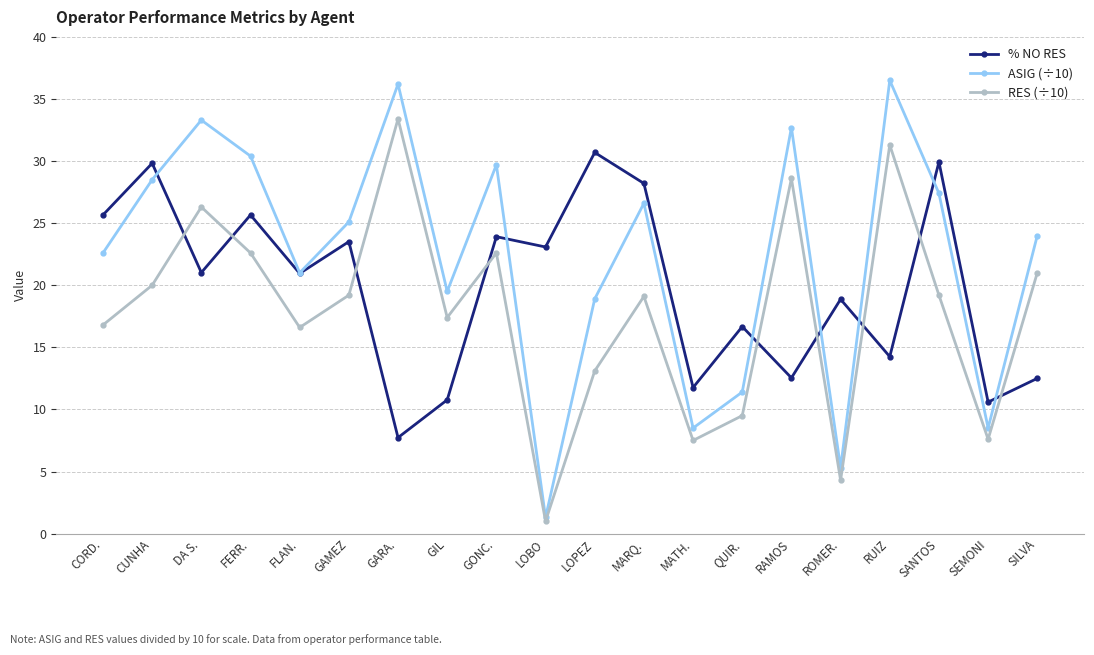

Where do RES (÷10) and % NO RES first cross each other?

CUNHA and DA S.